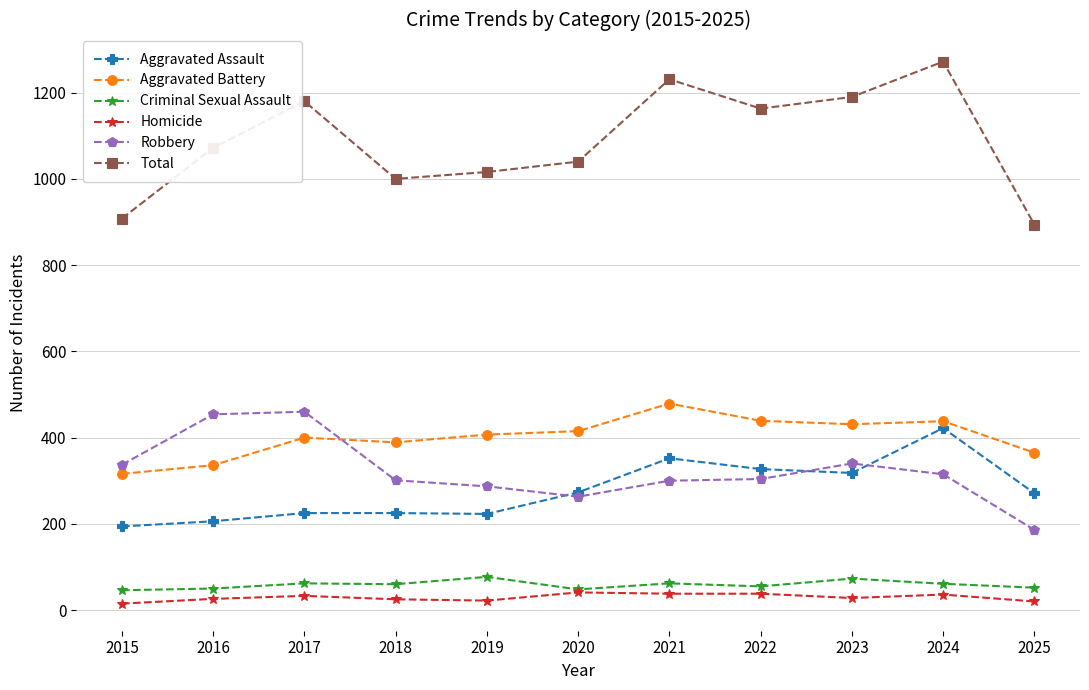

What is the difference between the highest and lowest values at 2023?

1162